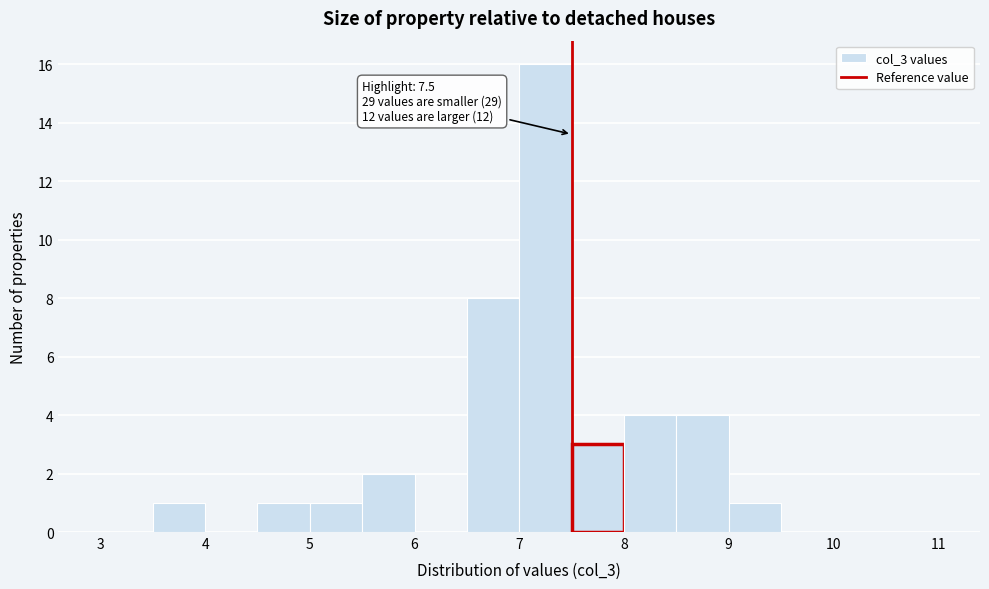

Which range on the x-axis has the tallest bar?

7.0 to 7.5